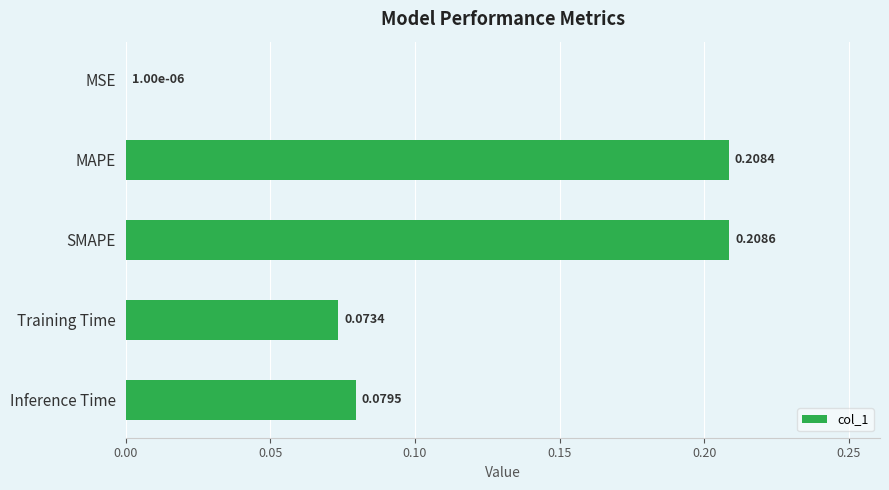

What is the sum of the values at Inference Time and MAPE?

0.3